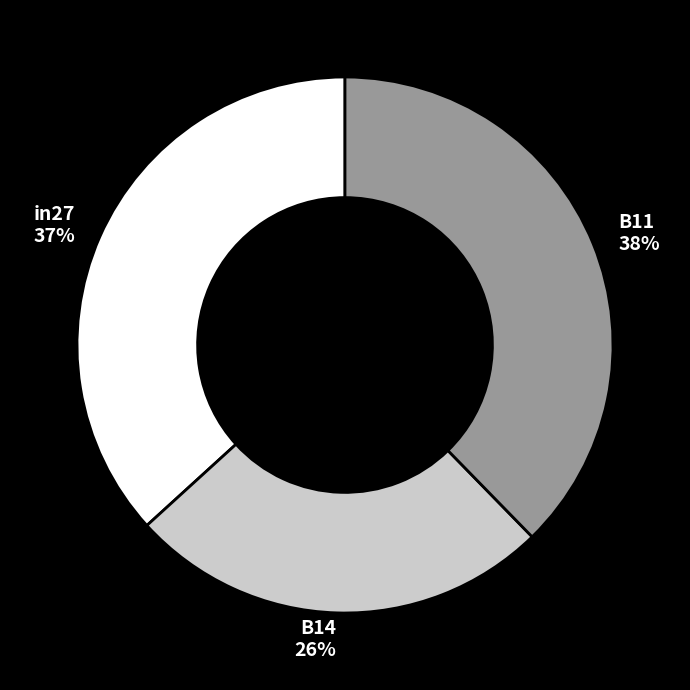

To the nearest percent, what percentage of the pie is in27?

37%